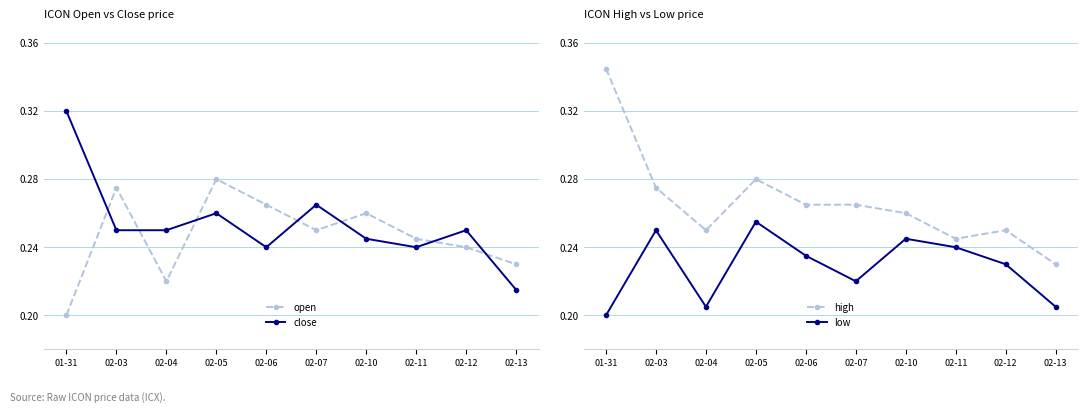

True or false: open has a value of 0.4 at 02-12.

False